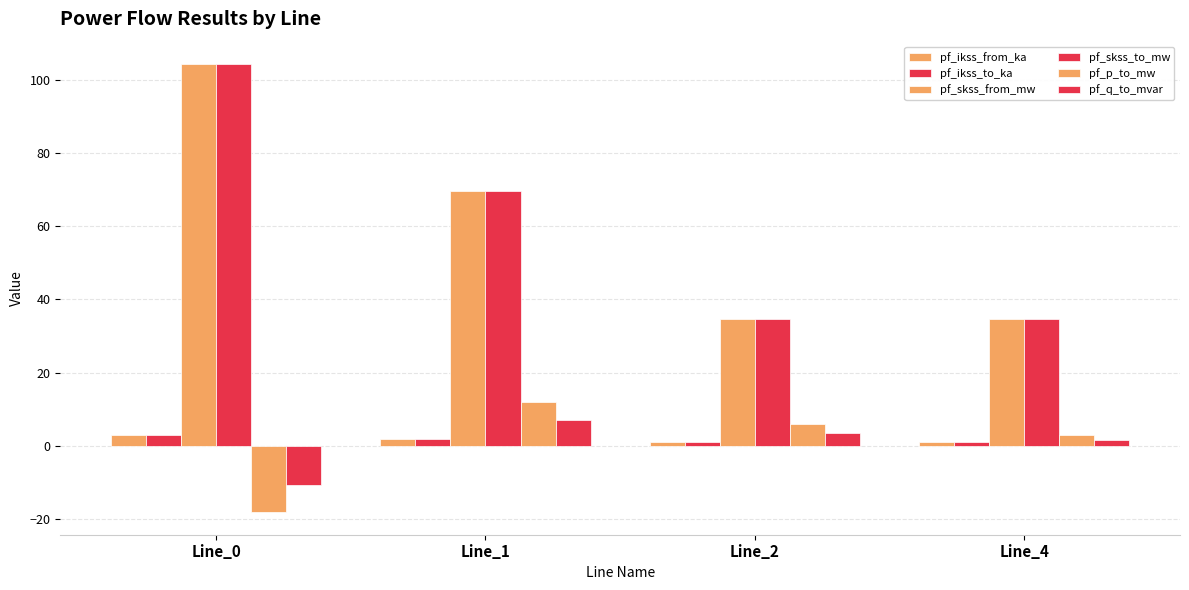

How many values in the pf_skss_from_mw series are below 69?

2